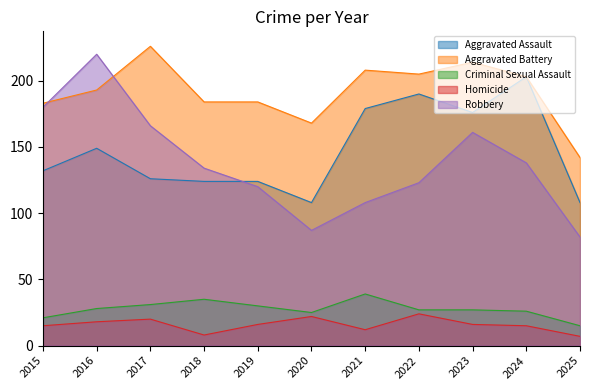

Which series has the widest spread of values?

Robbery